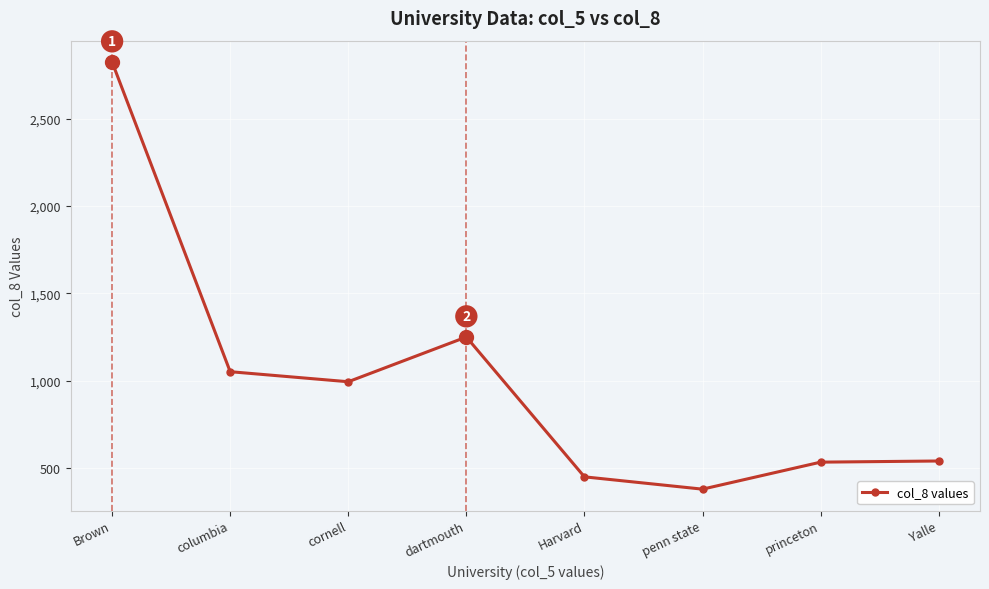

What is the approximate value at dartmouth?

1249.4